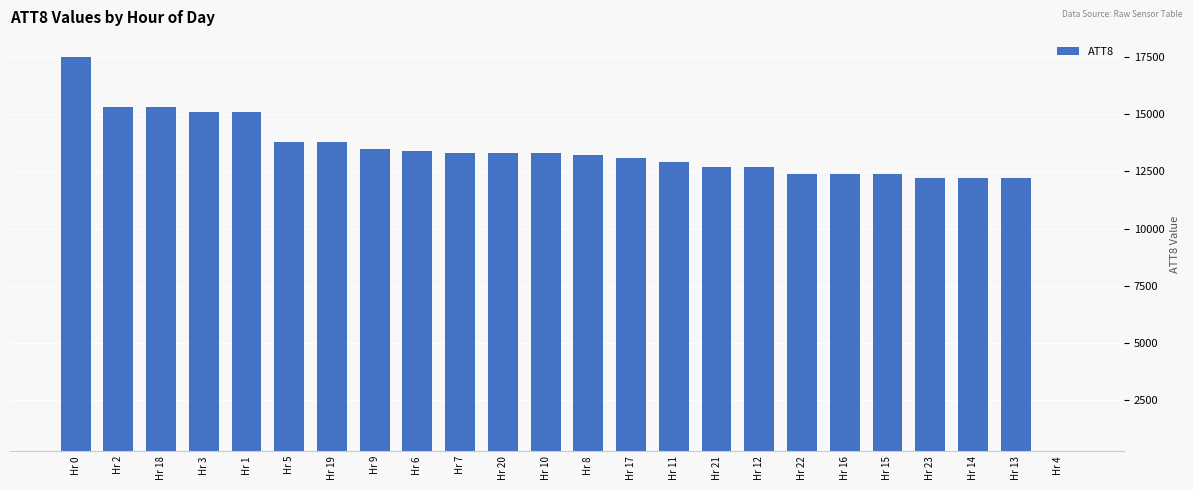

Where does the data first go above 13300?

Hr 0